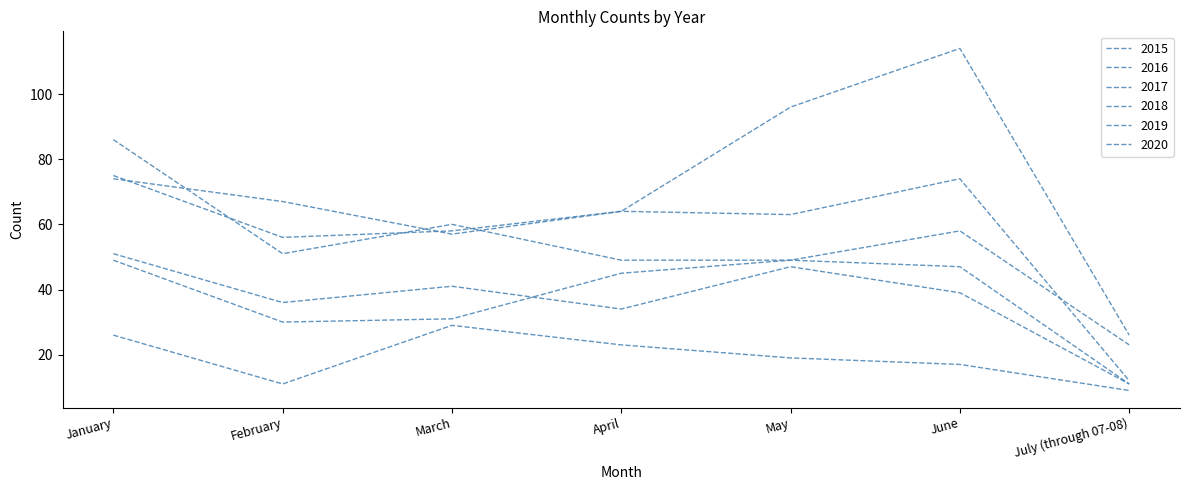

Does the chart have visible grid lines?

No